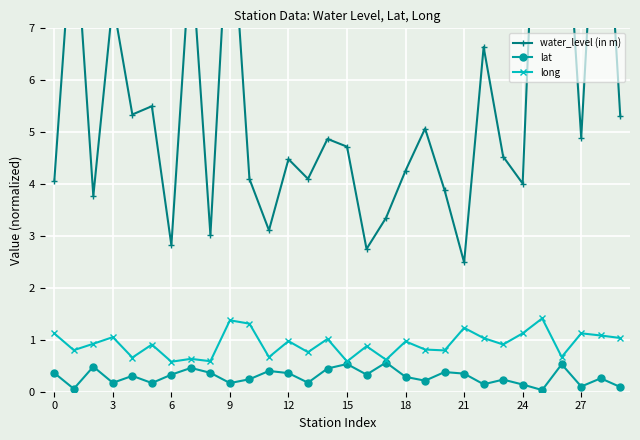

True or false: lat and water_level (in m) cross at least once.

False